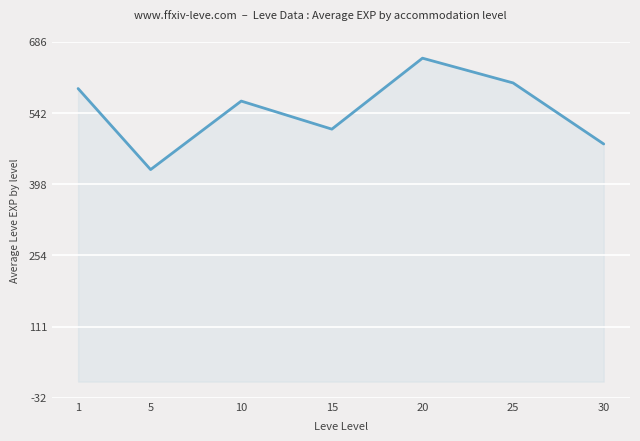

What is the change in value from 1 to 20?

+61.3